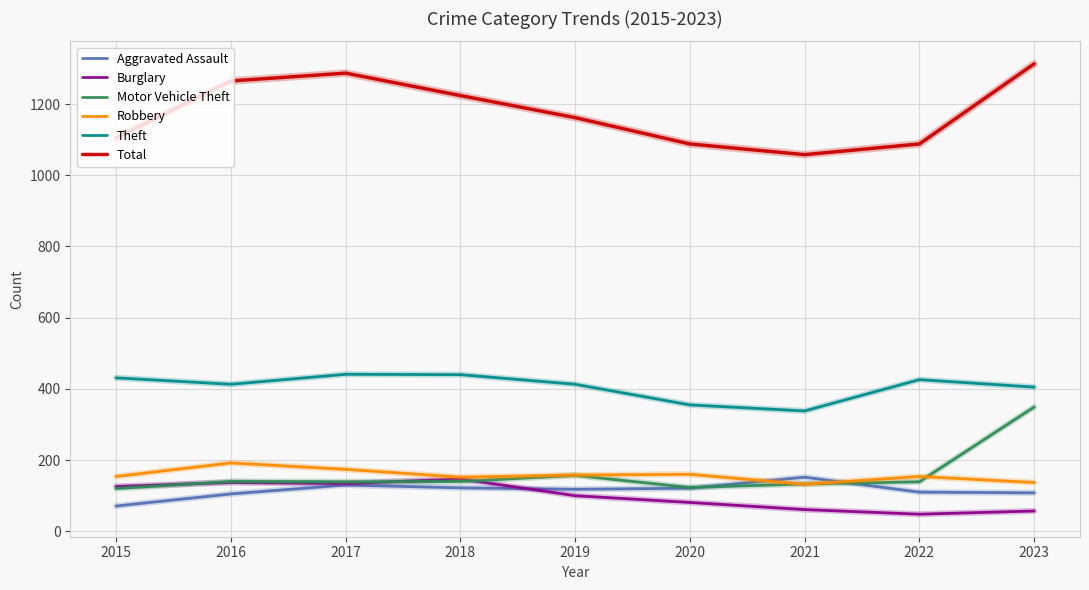

Which series has the largest total across all categories?

Total